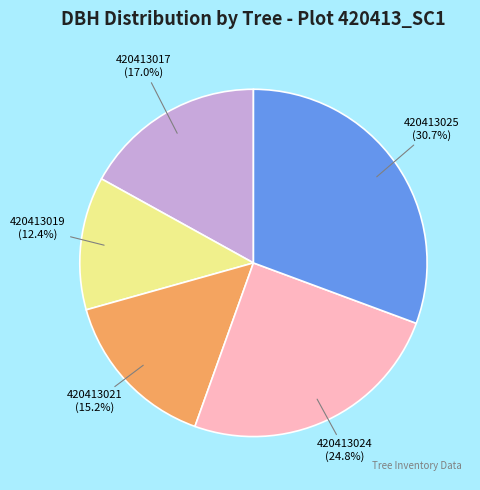

To the nearest percent, what is the combined percentage of 420413017 and 420413025?

48%